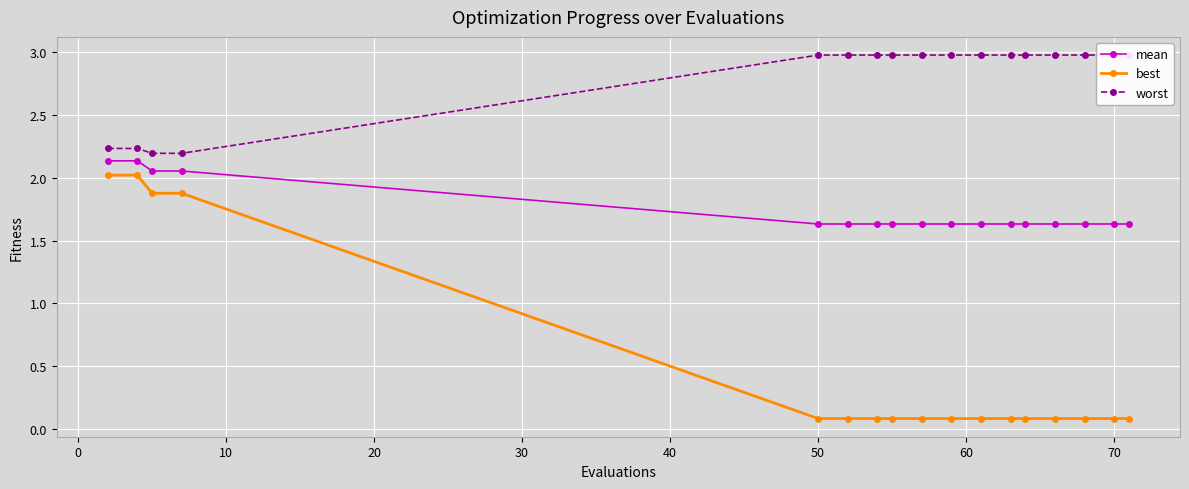

True or false: mean and best cross at least once.

False